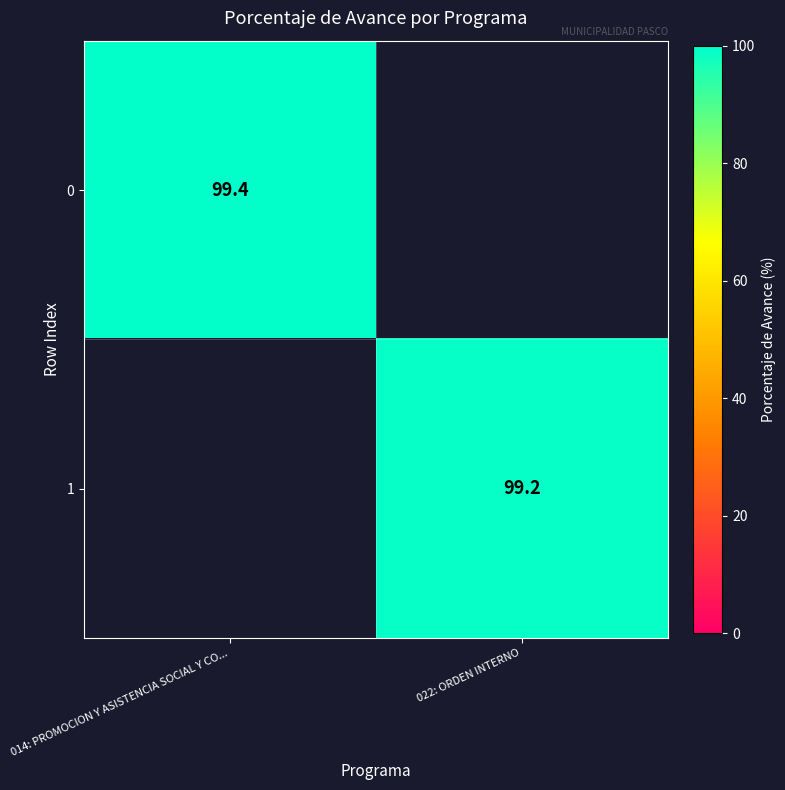

Is the value of 1 at 022: ORDEN INTERNO greater than the value of 0 at 014: PROMOCION Y ASISTENCIA SOCIAL Y CO...?

No